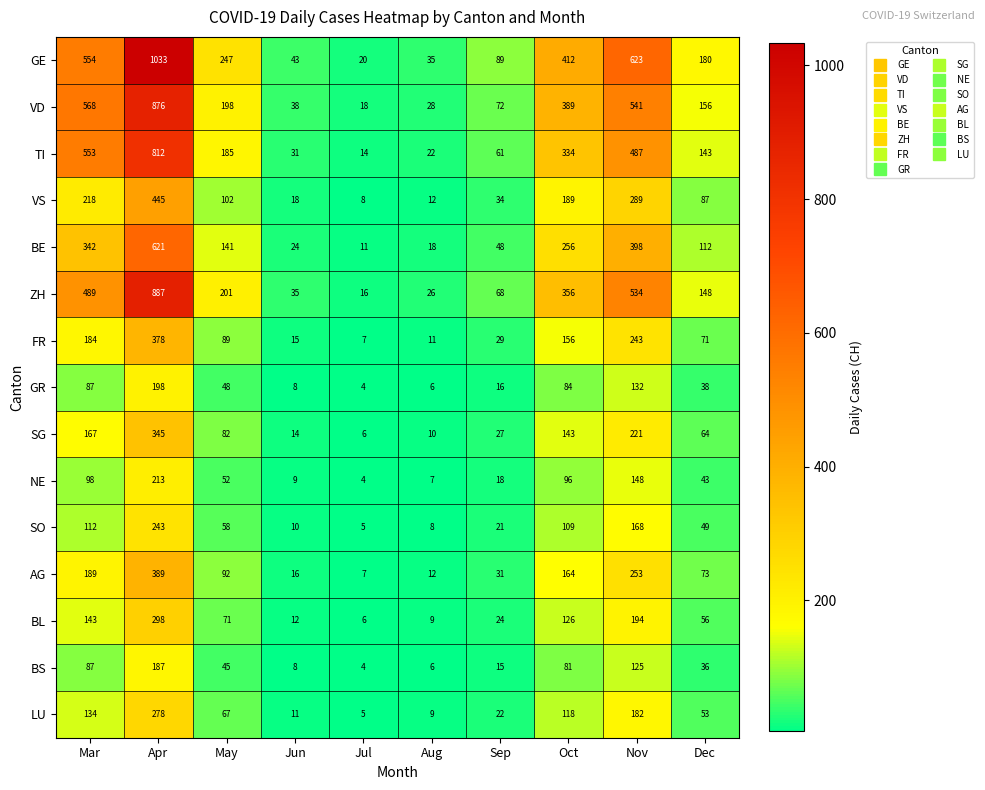

Which category has the highest value across all series?

Apr